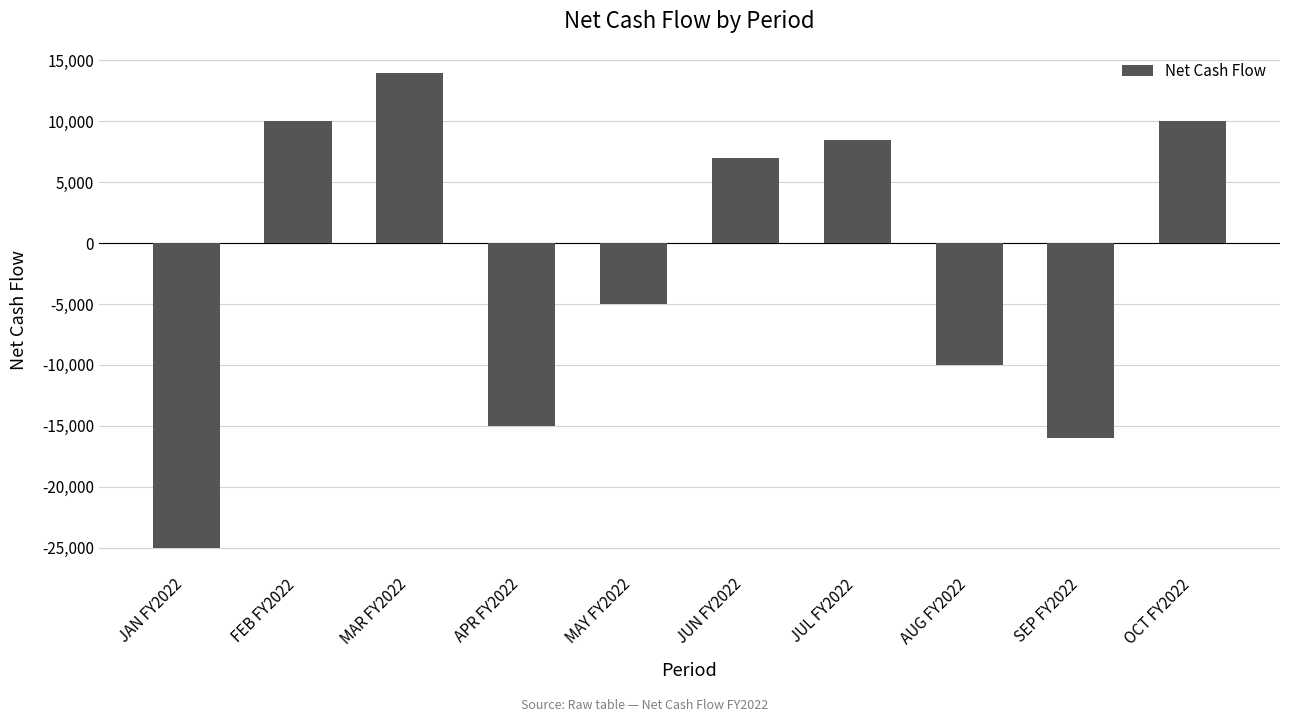

How many series are shown in this chart?

1